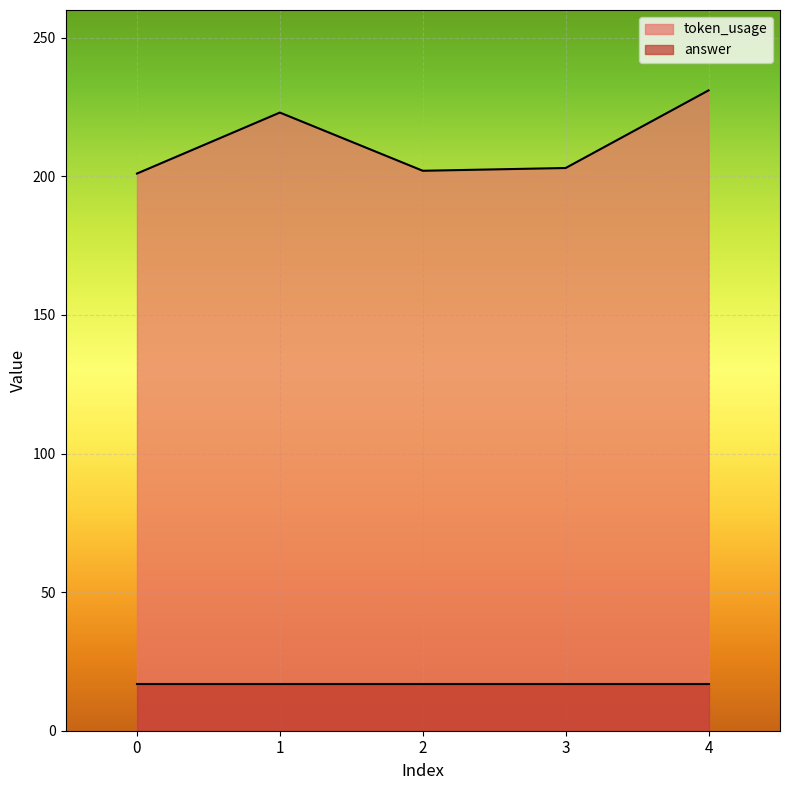

Count the number of categories in the chart.

5